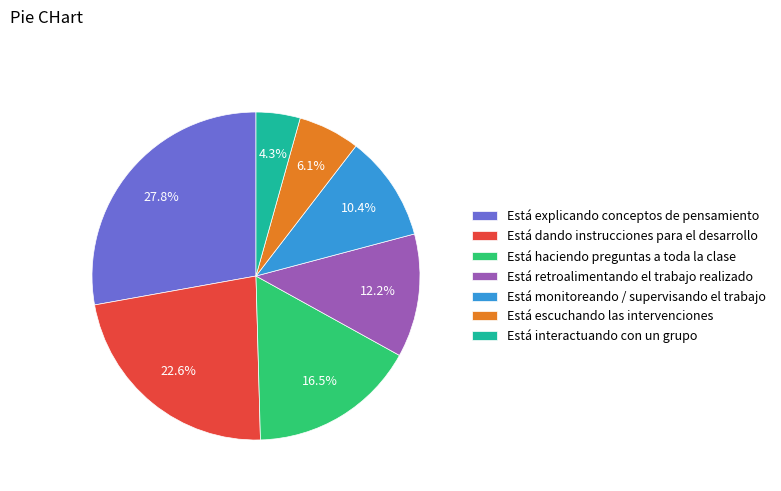

What percentage do Está explicando conceptos de pensamiento and Está escuchando las intervenciones together represent?

33.9%